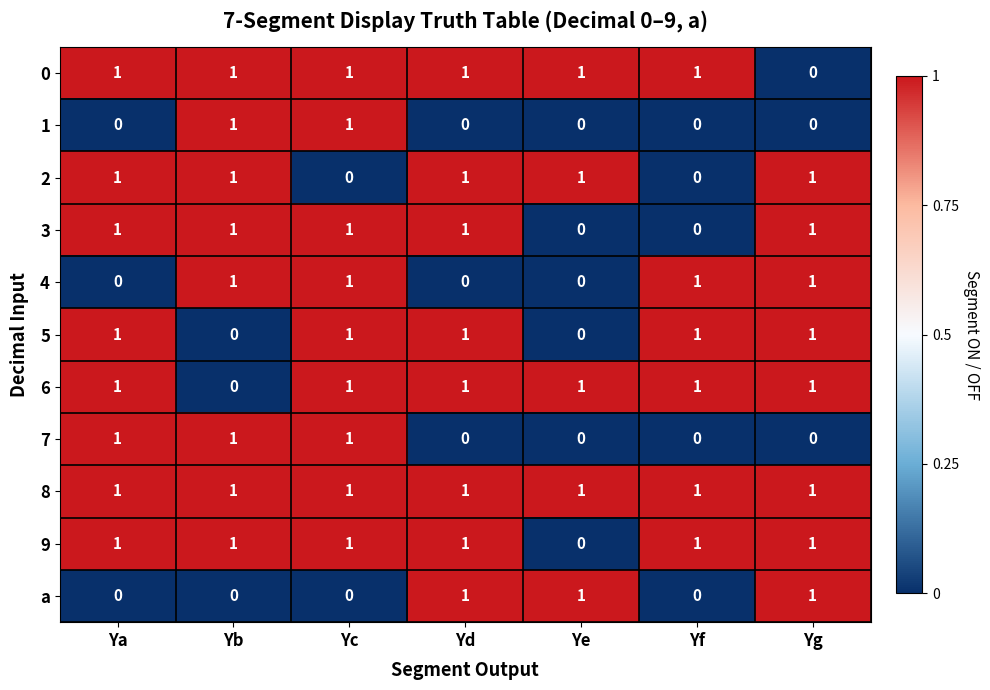

Is the value of 6 at Yd greater than the value of 7 at Ye?

Yes